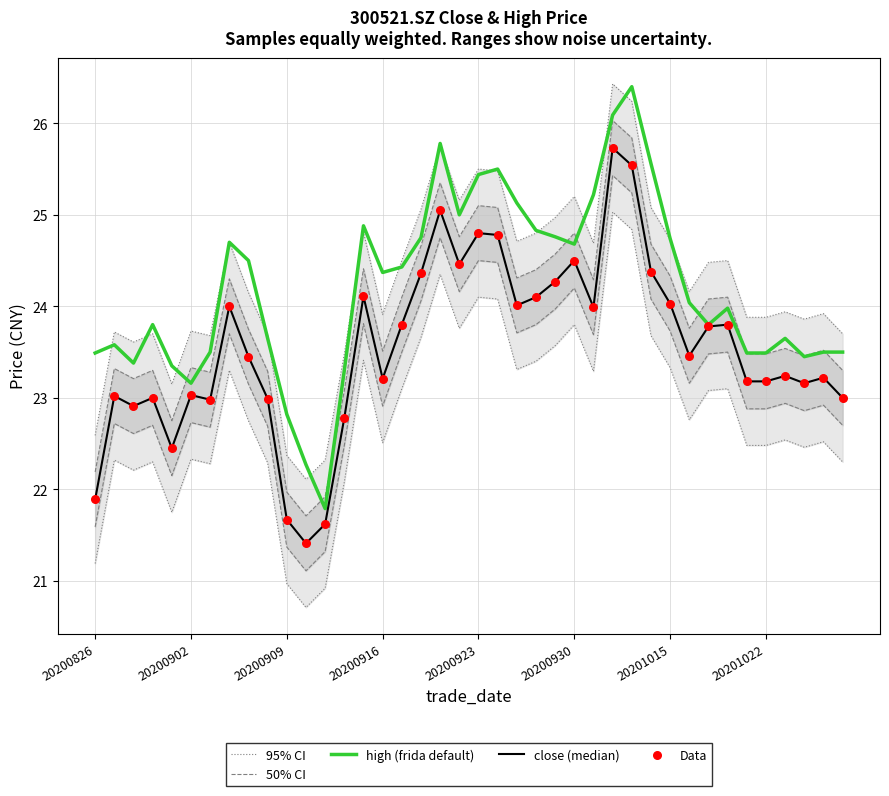

What is the total value across all series at 20201022?

47.4